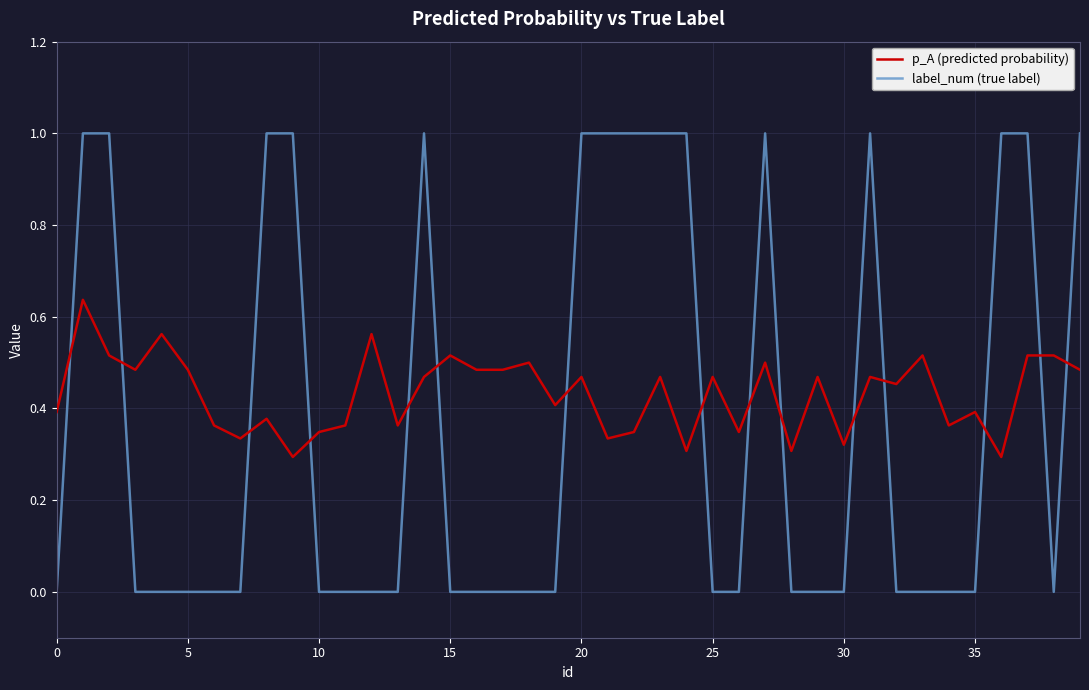

Does the chart display data point markers on the line(s)?

No